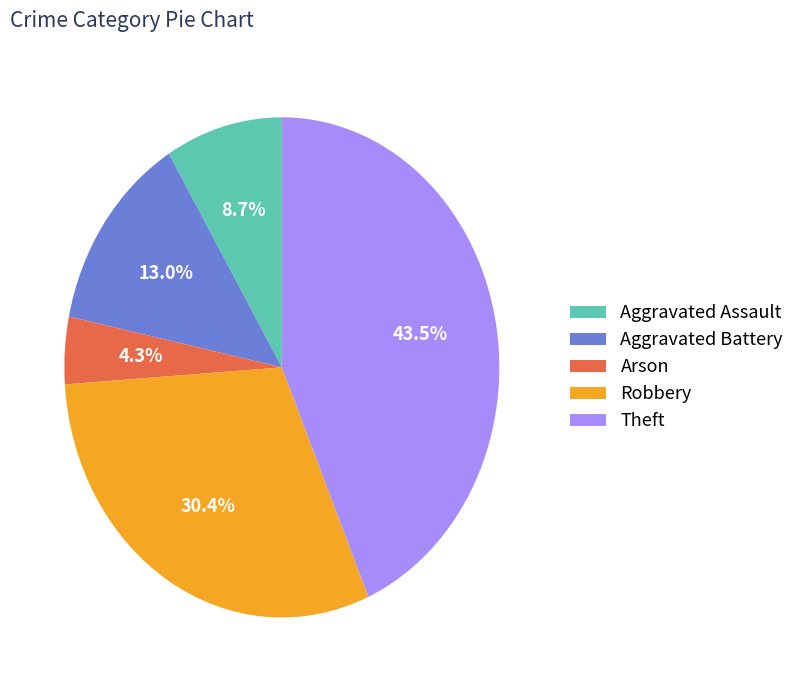

What is the largest slice in the pie chart?

Theft